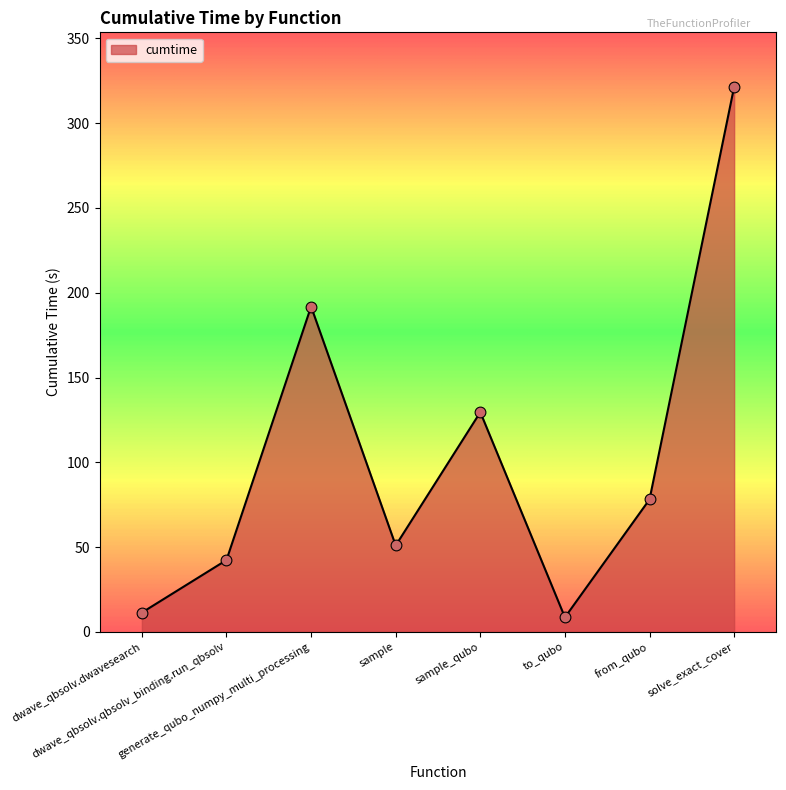

Which has a higher value, sample_qubo or sample?

sample_qubo